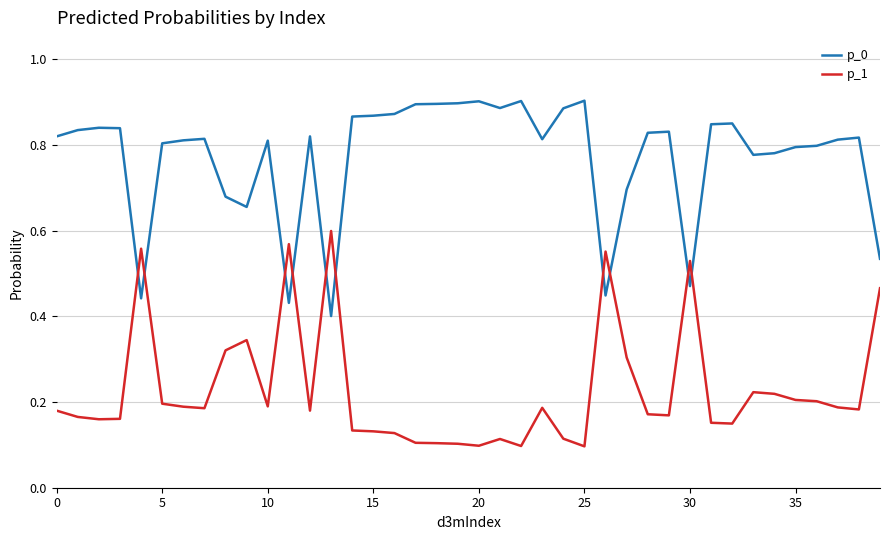

In p_0, how many points are lower than both neighbors (excluding endpoints)?

9